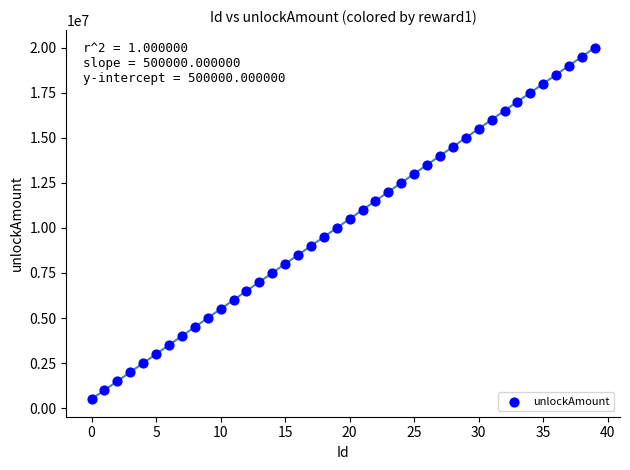

What is the range of Y values (max minus min)?

19500000